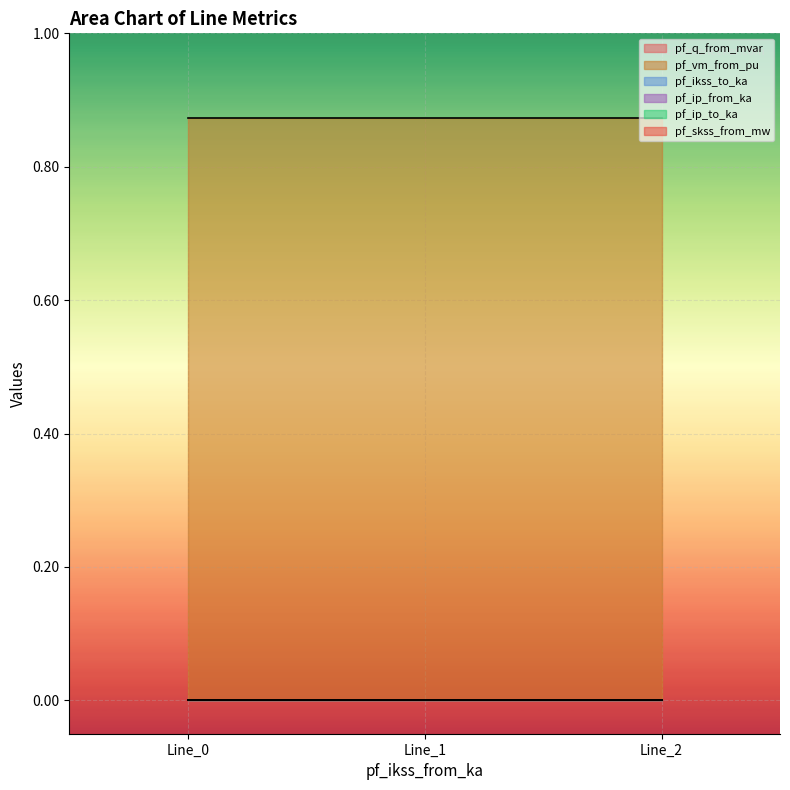

At how many categories does at least one series exceed 0?

3